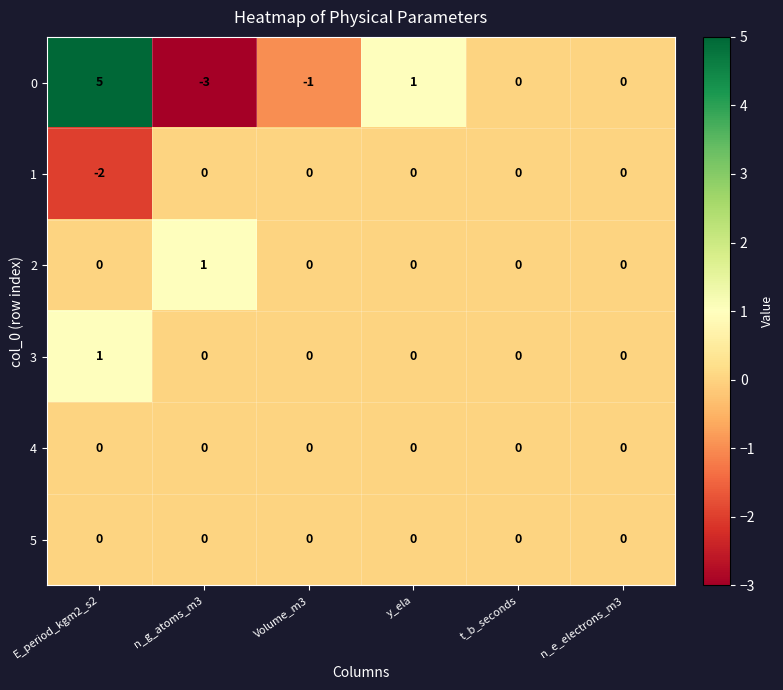

Which label corresponds to the smallest value in the chart?

n_g_atoms_m3